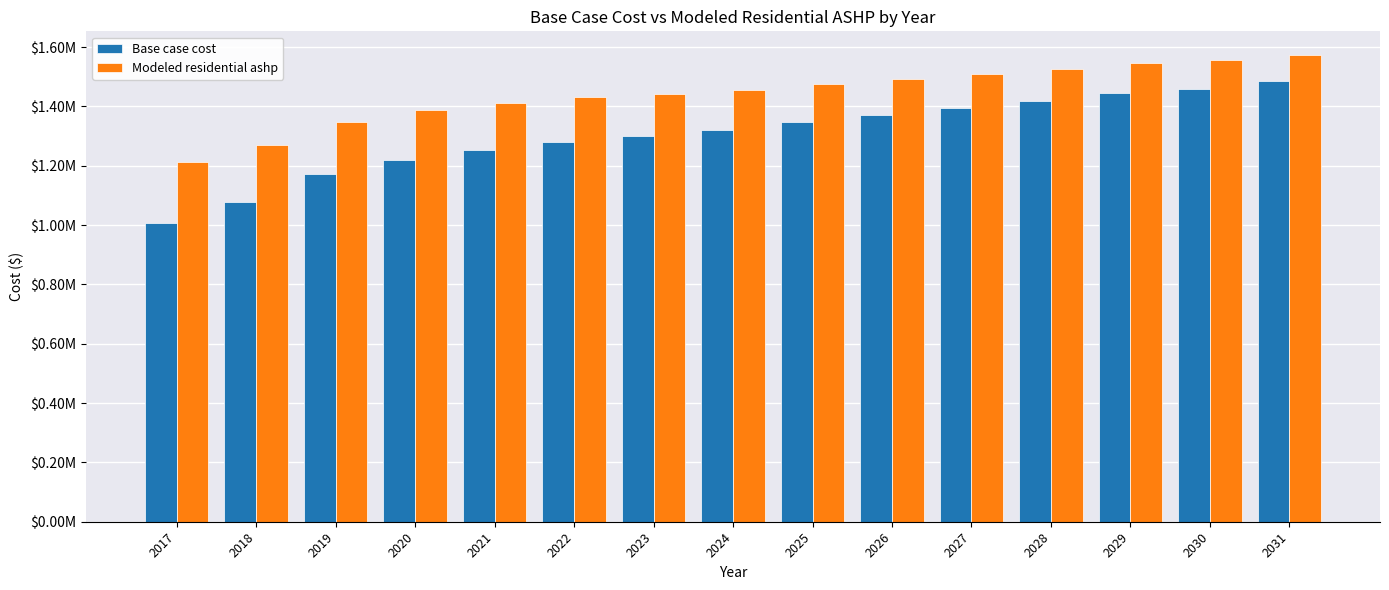

Which label corresponds to the smallest value in the chart?

2017